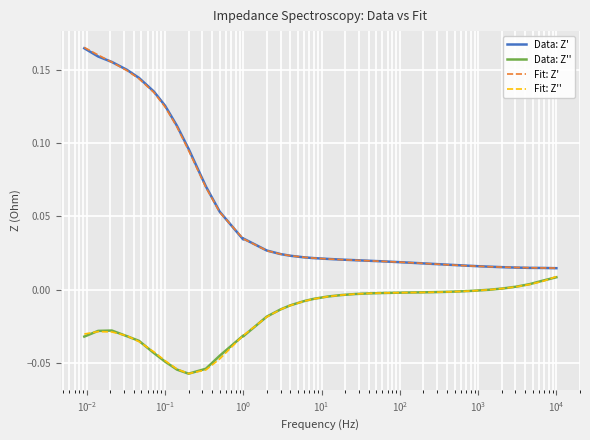

What is the maximum value shown in the chart?

0.2